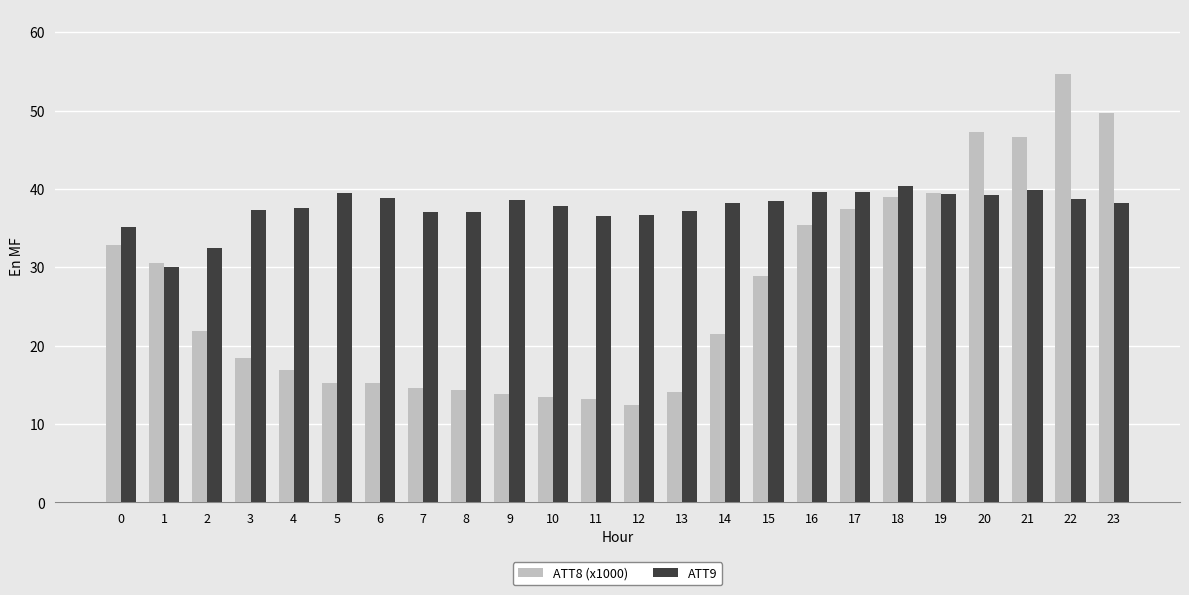

Between 0 and 16, which series saw the biggest shift?

ATT9